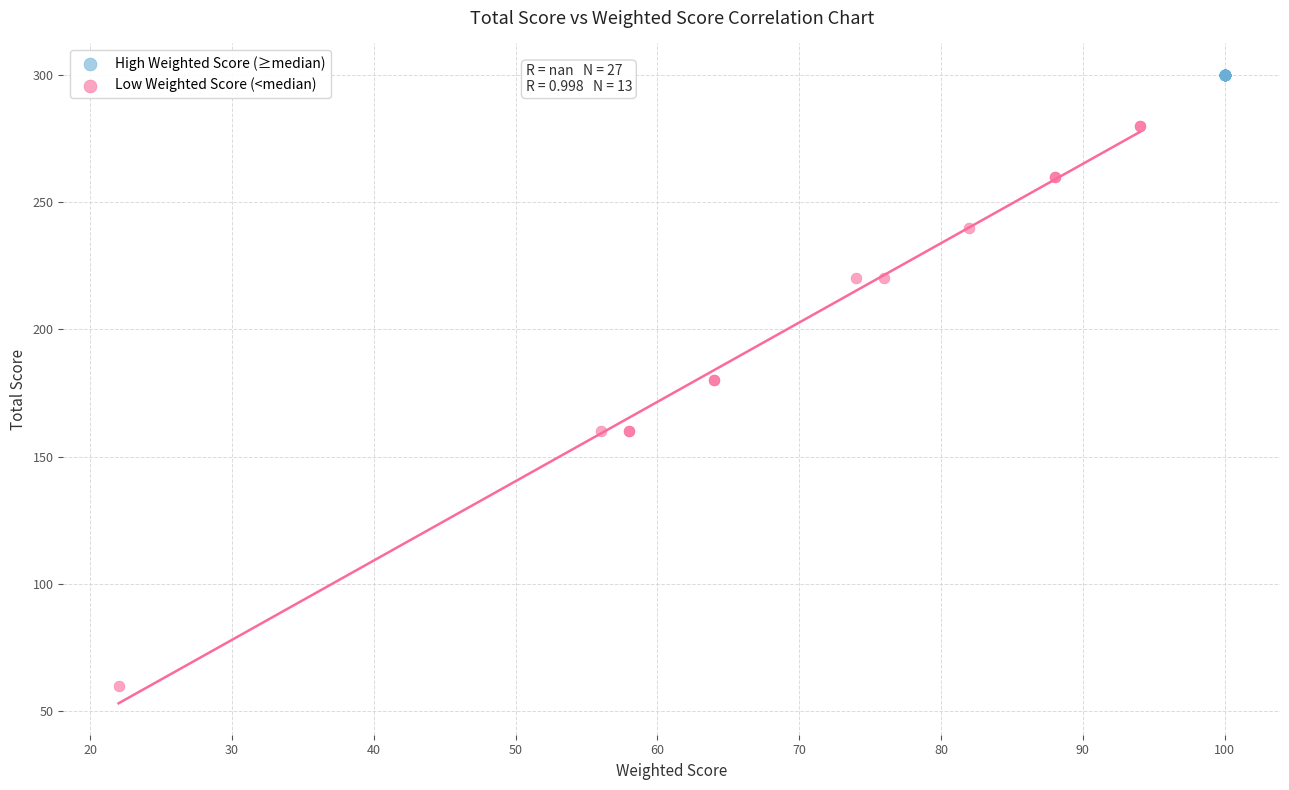

What are all the series names shown in the legend?

High Weighted Score (≥median), Low Weighted Score (<median)